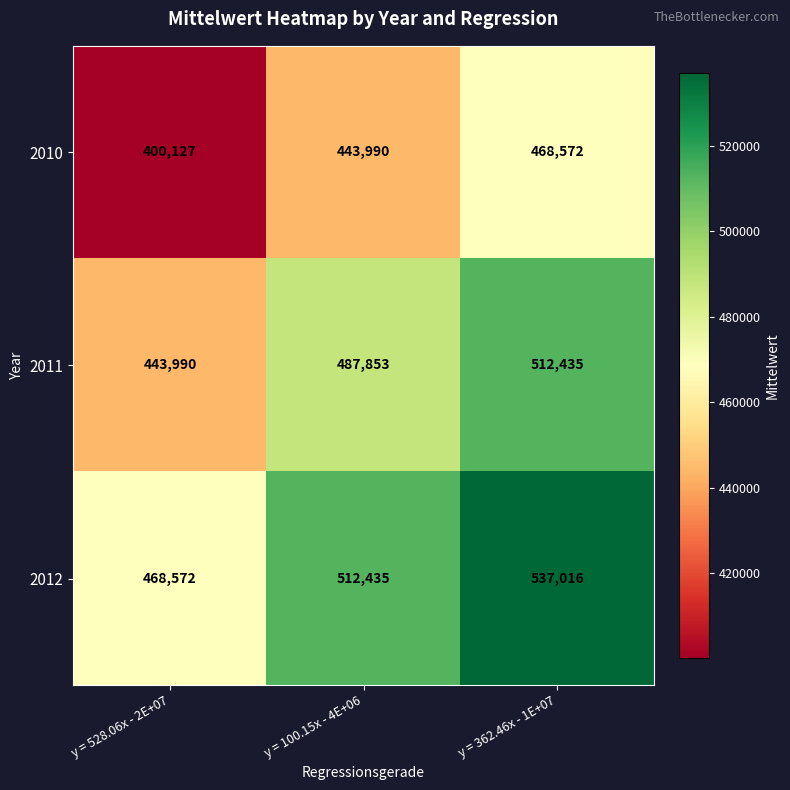

The 2011 series shows 512435 at y = 362.46x - 1E+07. True or false?

True